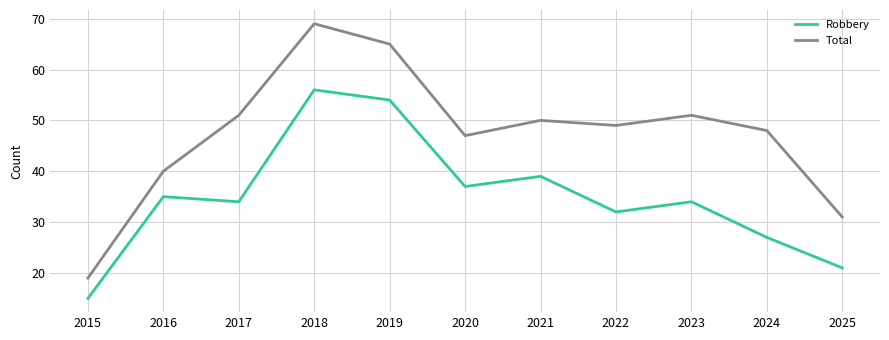

Which category has the lowest value in the Robbery series?

2015